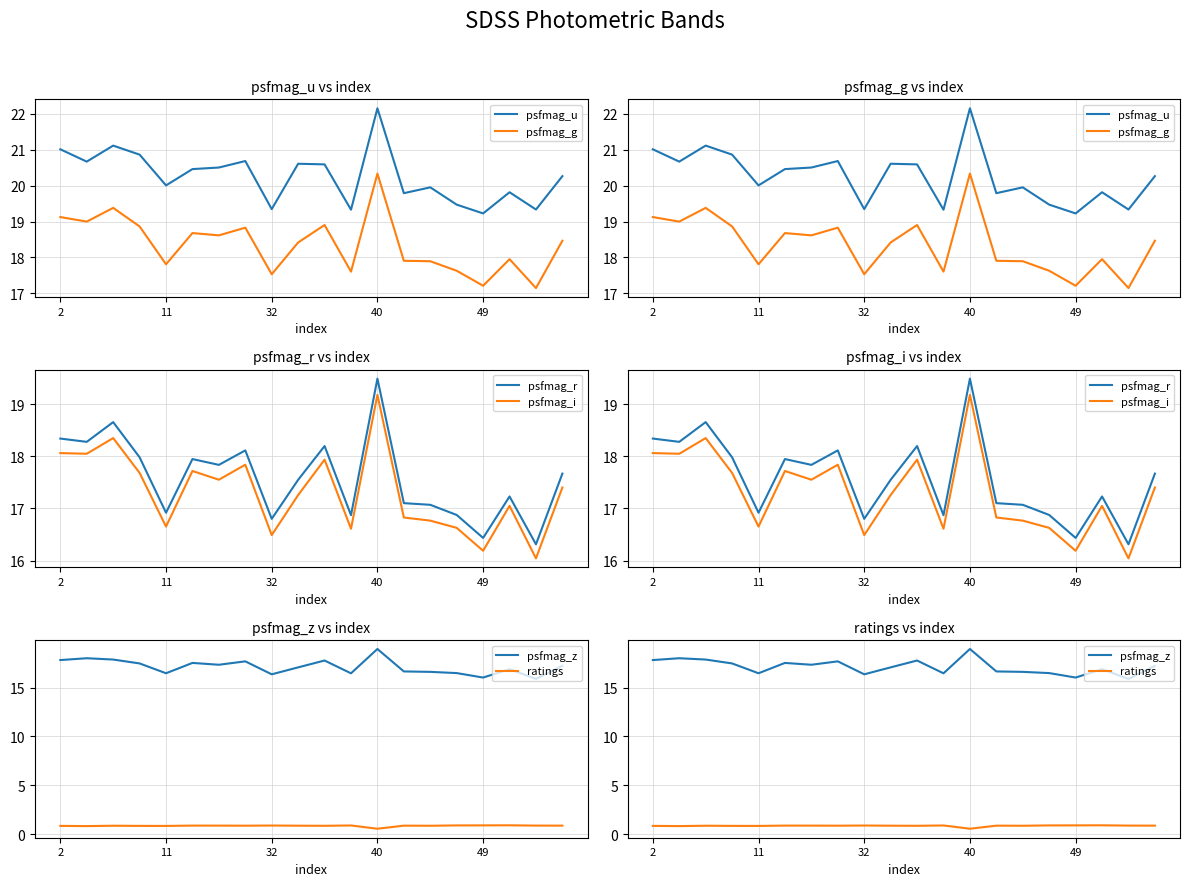

Is it true that ratings equals 0.9 at 49?

True